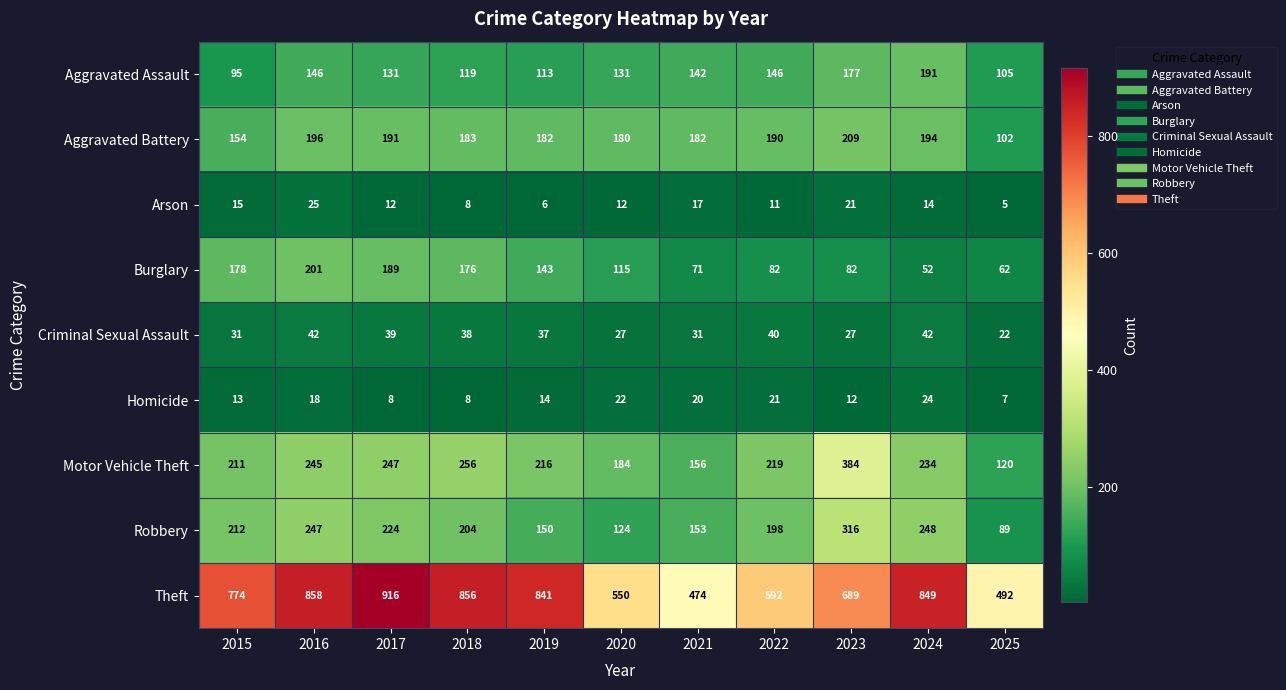

The Arson series shows 5 at 2025. True or false?

True